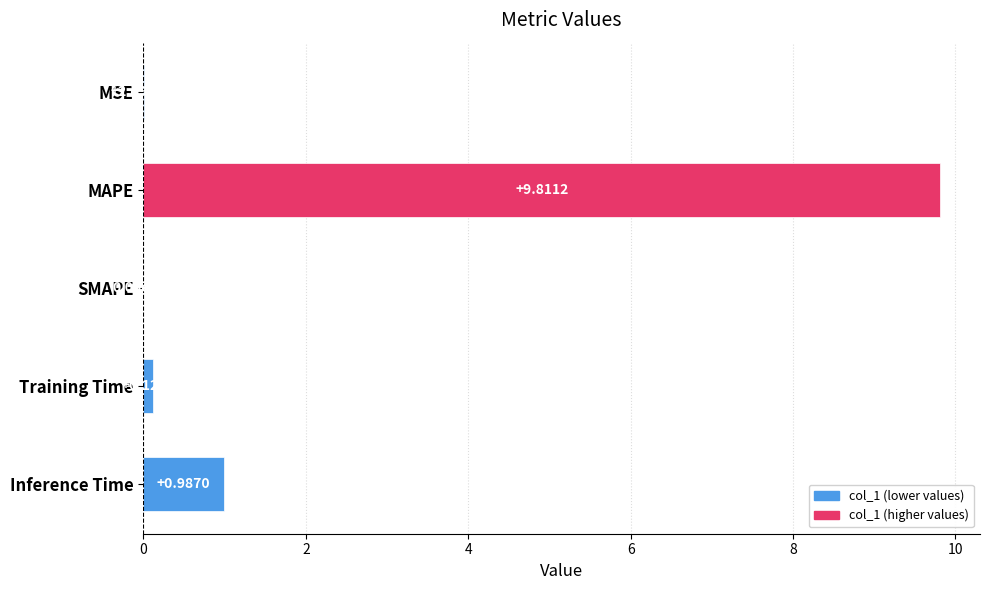

What is the change in value from MSE to Inference Time?

+1.0